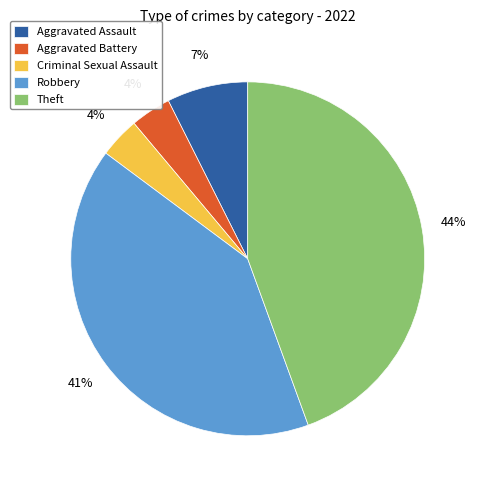

Do Aggravated Battery and Robbery together represent more than half of the pie?

No